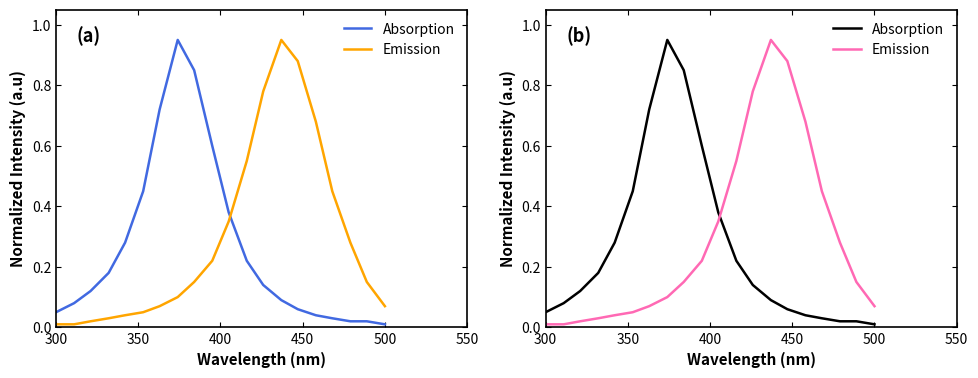

What is the value of the Absorption point at the 2nd from the left?

0.1